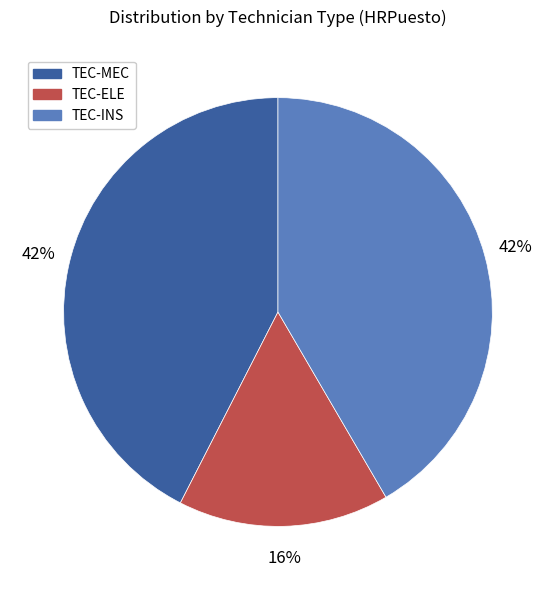

How many slices are in this pie chart?

3